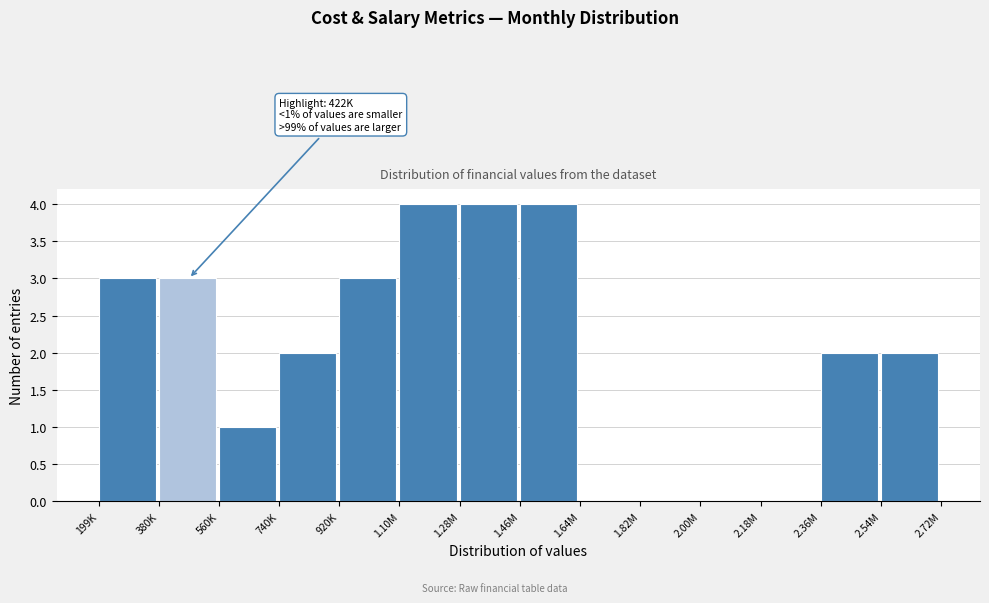

Reading left to right, extract all data points from this chart.

199K=3	380K=3	560K=1	740K=2	920K=3	1.10M=4	1.28M=4	1.46M=4	1.64M=0	1.82M=0	2.00M=0	2.18M=0	2.36M=2	2.54M=2